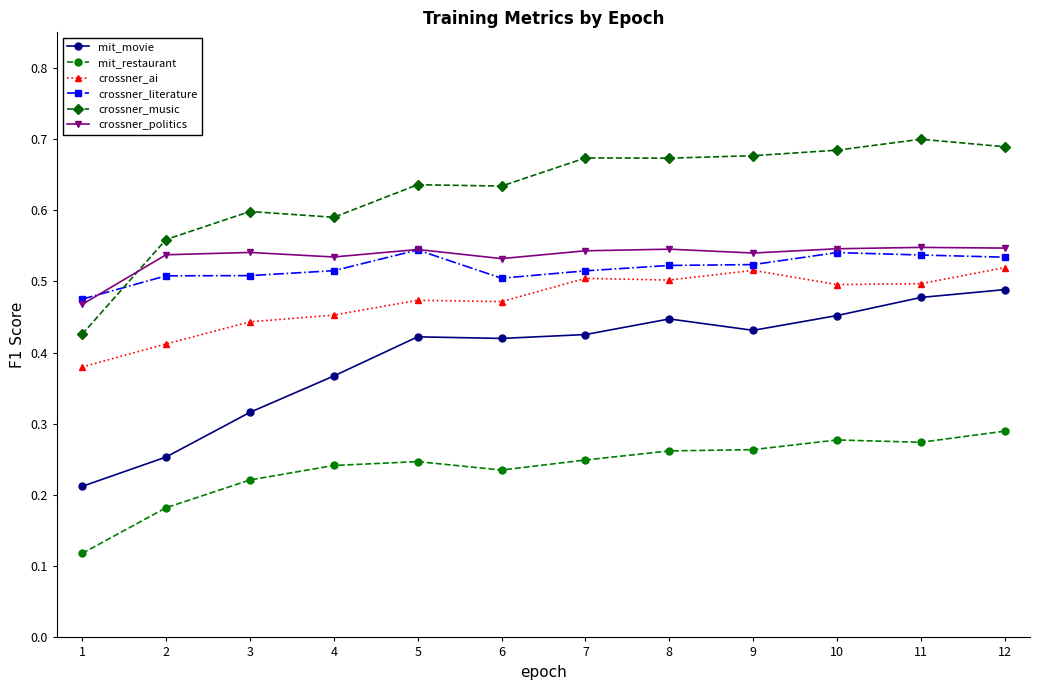

Count the mit_movie values in the range 0 to 1.

12